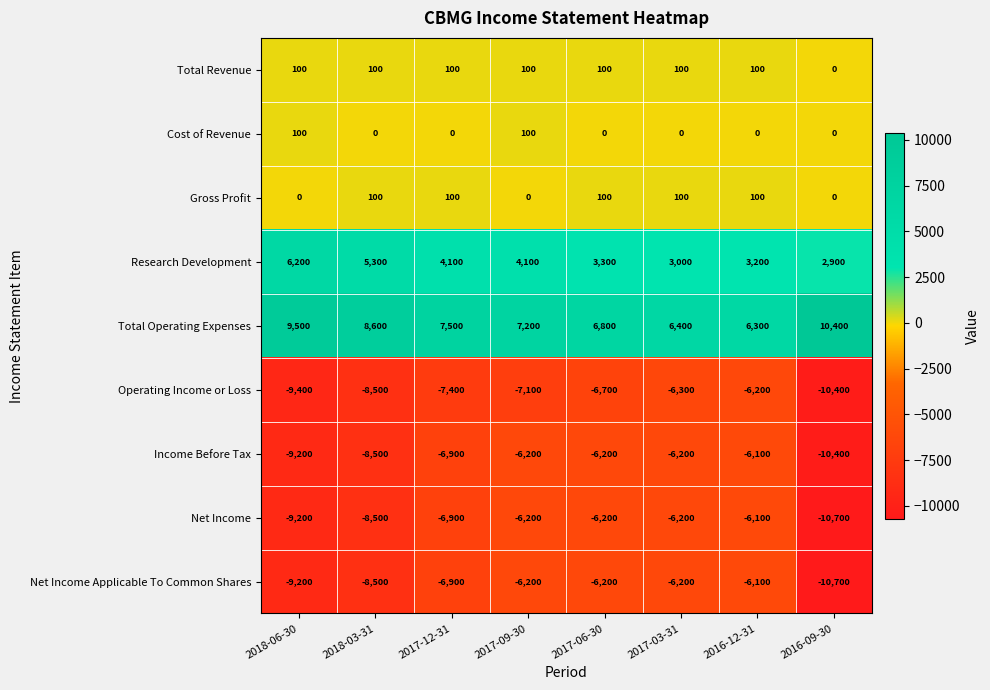

At which label does Research Development first exceed 4100?

2018-06-30